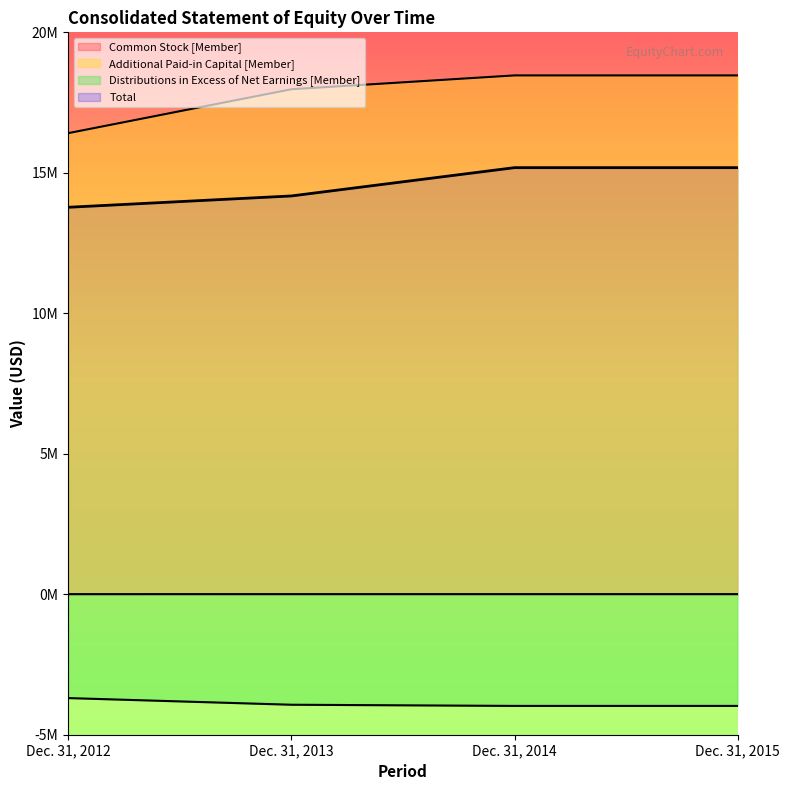

Which series changed the most between Dec. 31, 2014 and Dec. 31, 2015?

Common Stock [Member]